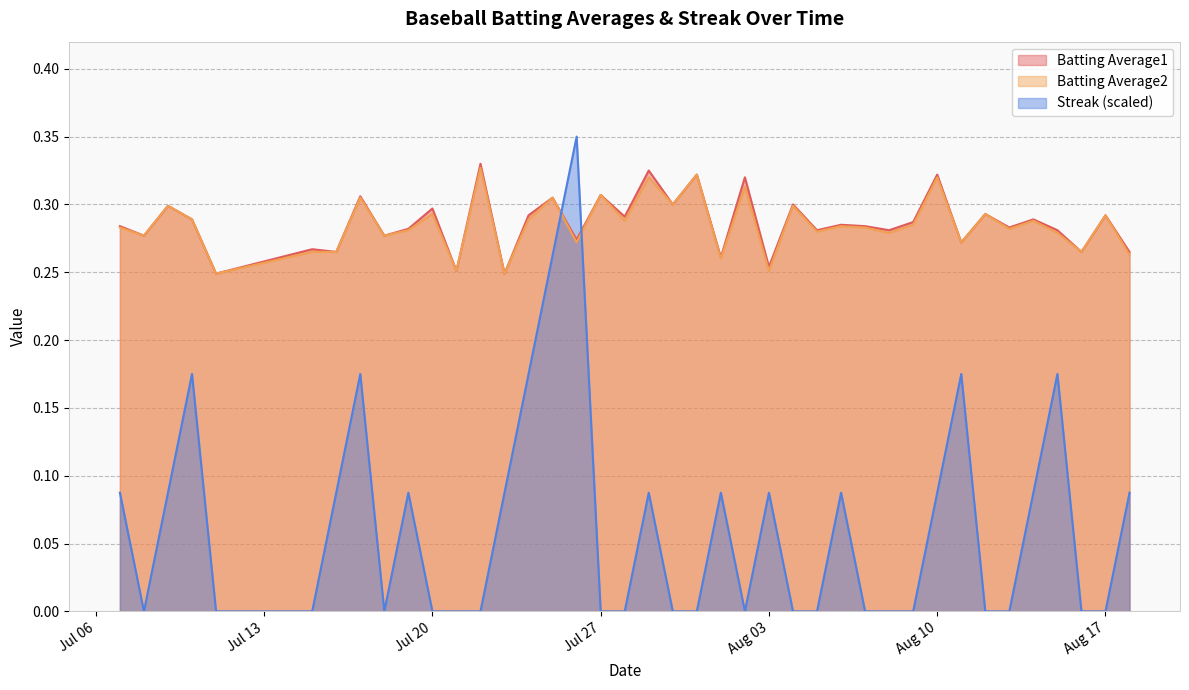

List the series in order of their peak value, lowest first.

Batting Average2, Batting Average1, Streak